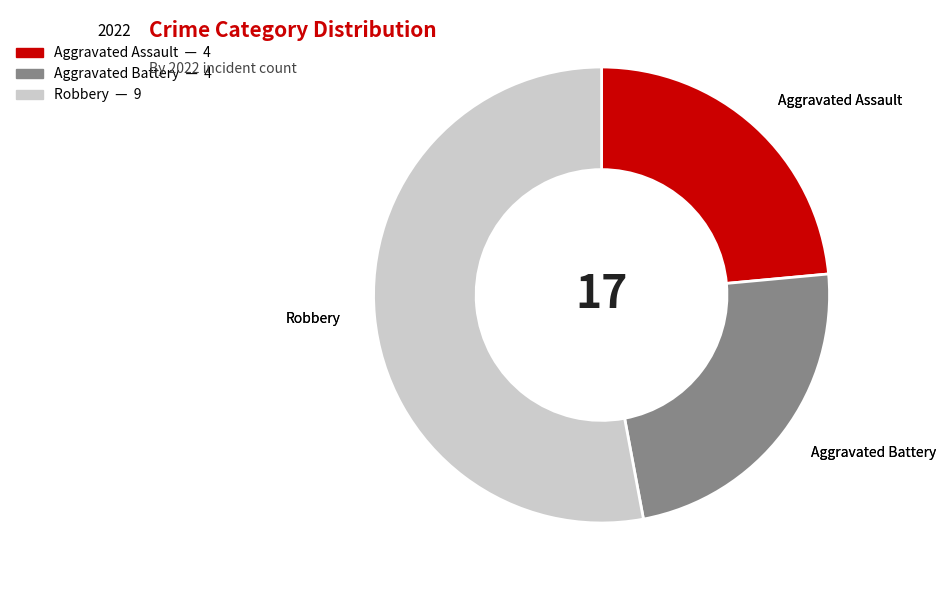

Is there a majority slice in this chart?

Yes